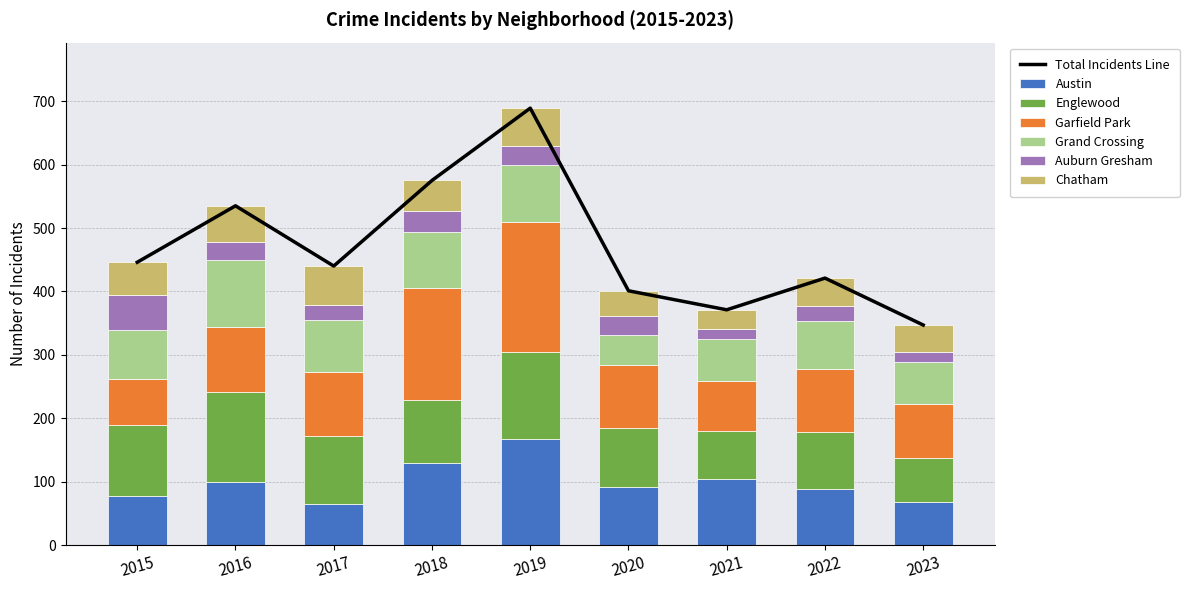

What is the total value across all series at 2023?

347